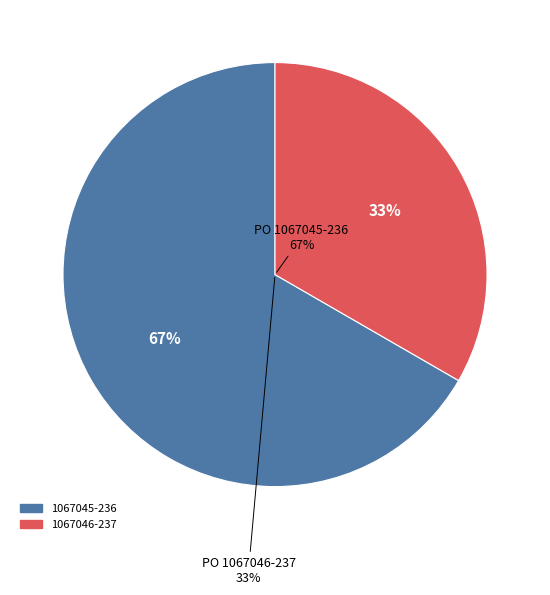

Is it true that 1067045-236 is 75% of the pie?

False